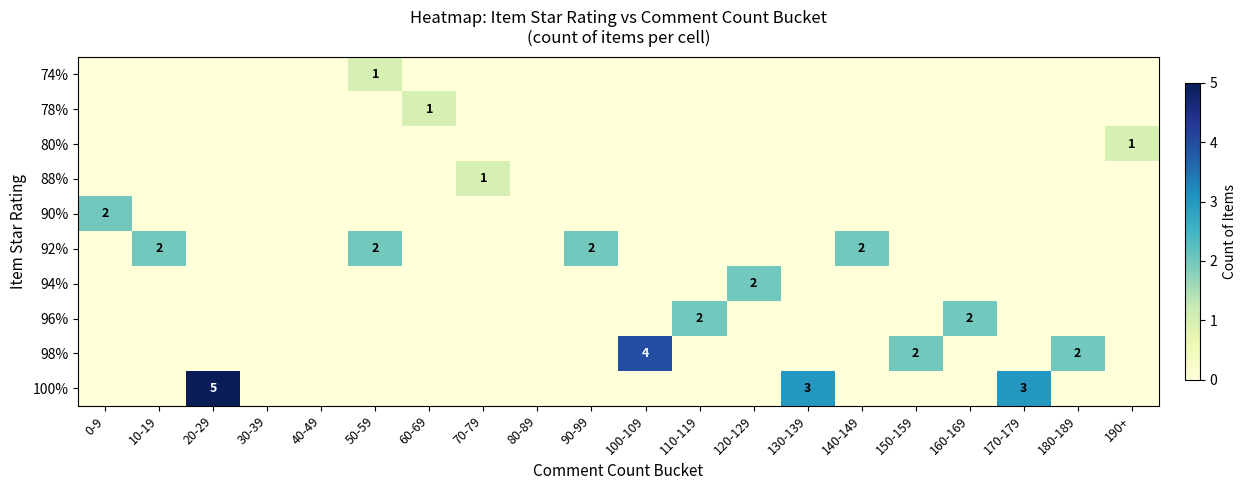

The 94% series shows 2 at 120-129. True or false?

True